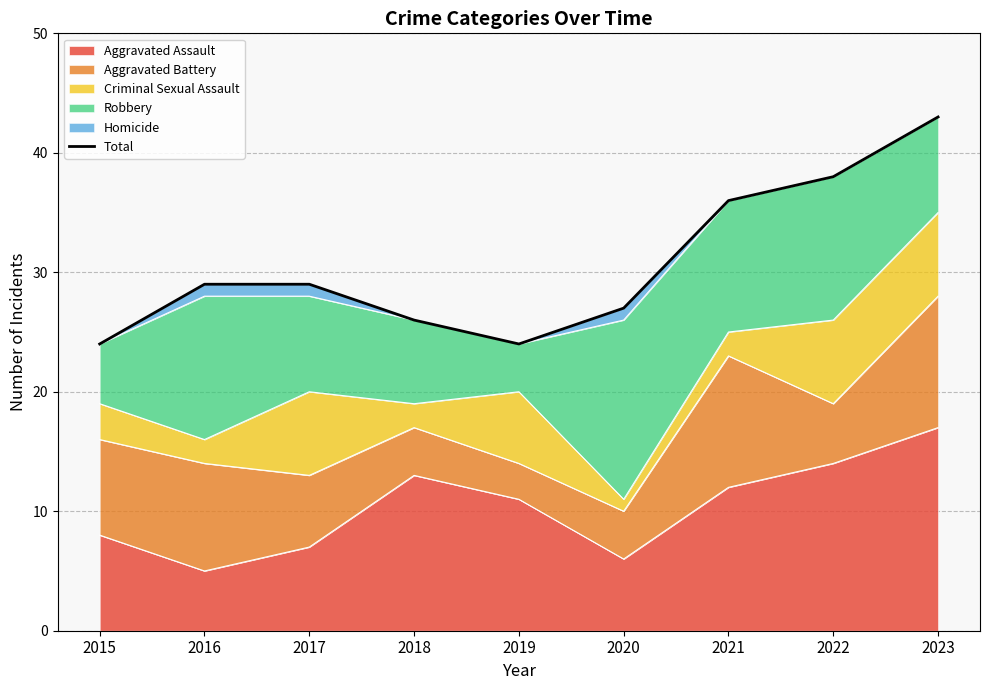

What is the smallest value displayed?

24